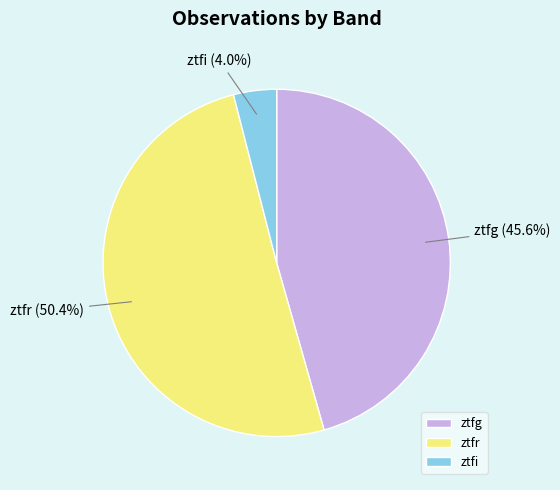

Does ztfi represent more than half of the total?

No